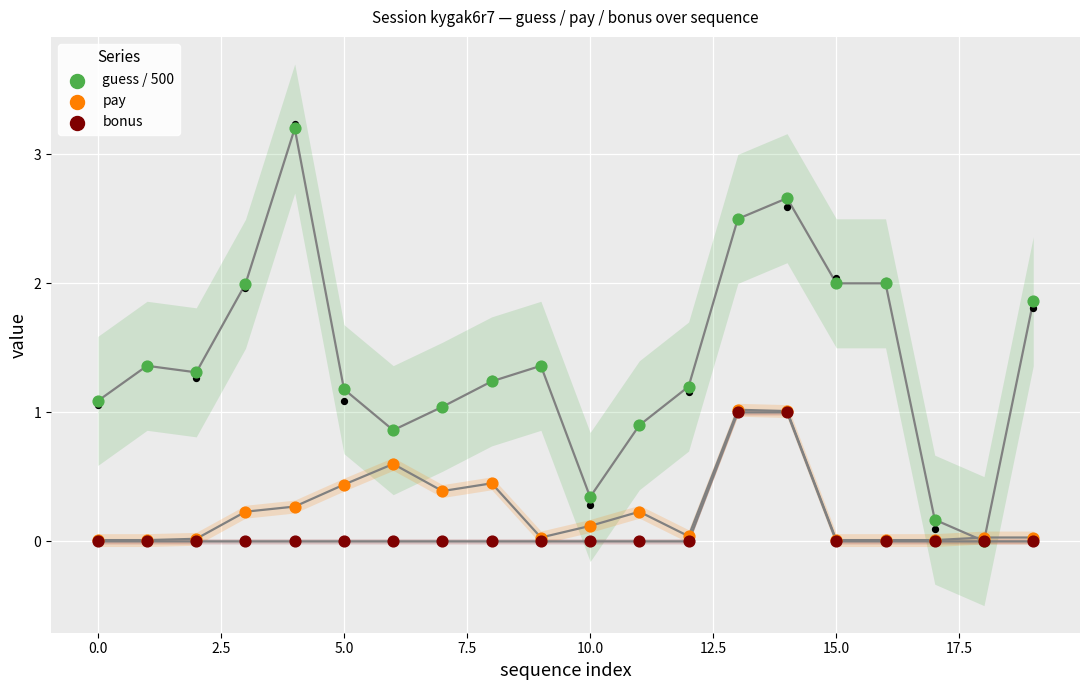

Which series contains the highest Y value?

guess / 500